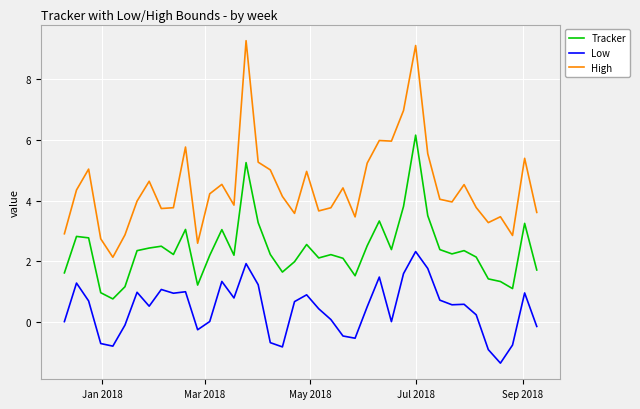

Which series has the largest total across all categories?

High